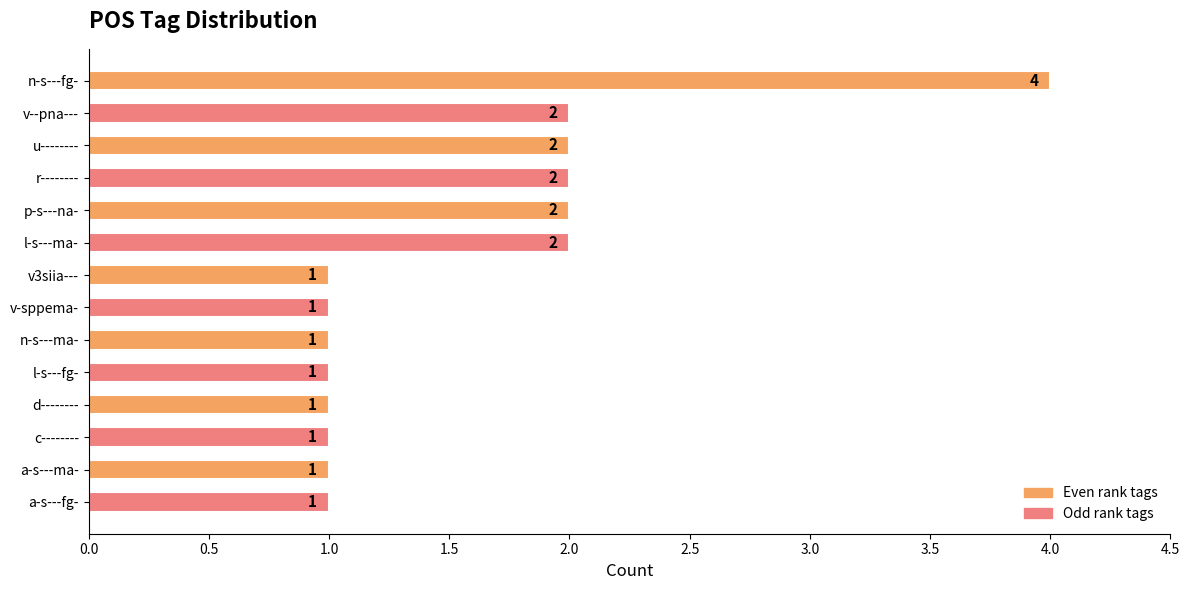

The value at d-------- is 1. True or false?

True